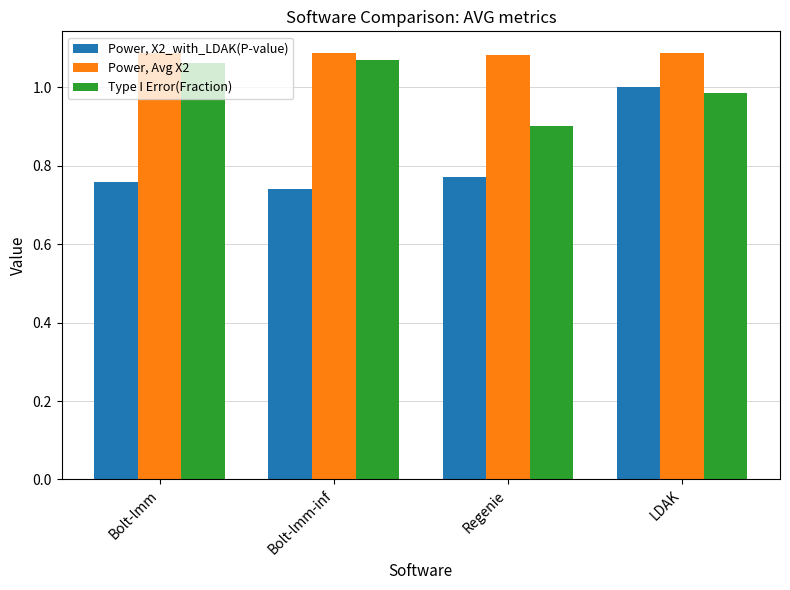

Is the value of Power, X2_with_LDAK(P-value) at Bolt-lmm-inf greater than the value of Power, Avg X2 at Regenie?

No